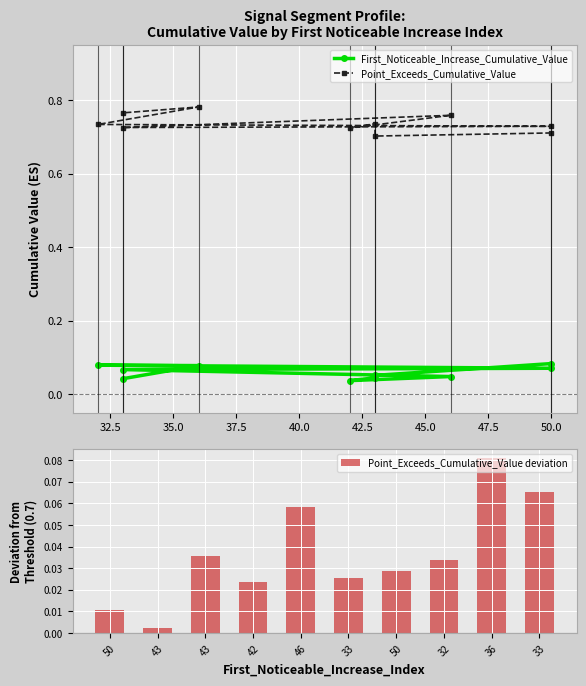

Which series has the widest spread of values?

Point_Exceeds_Cumulative_Value